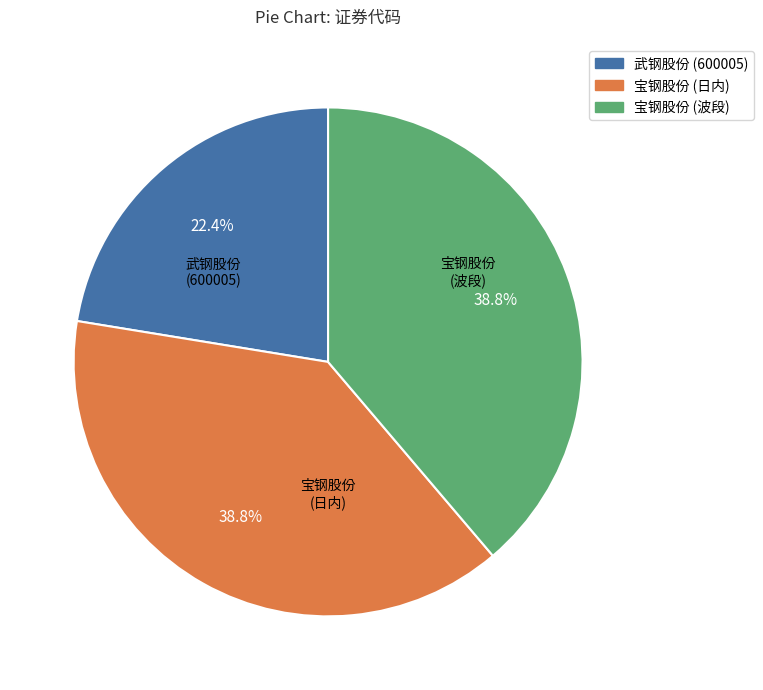

How many segments does this pie chart have?

3